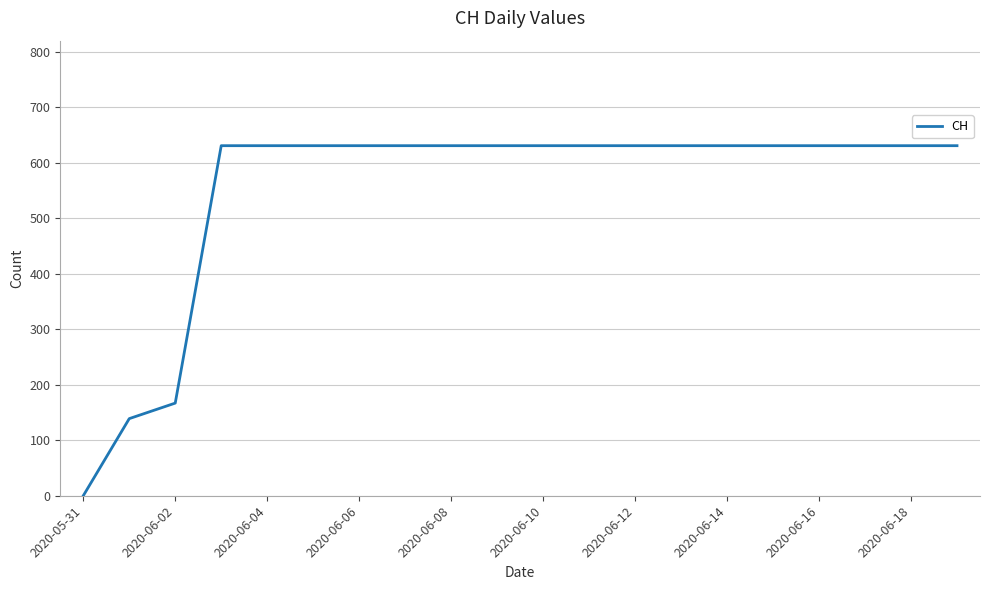

What is the difference between the maximum and minimum values?

631